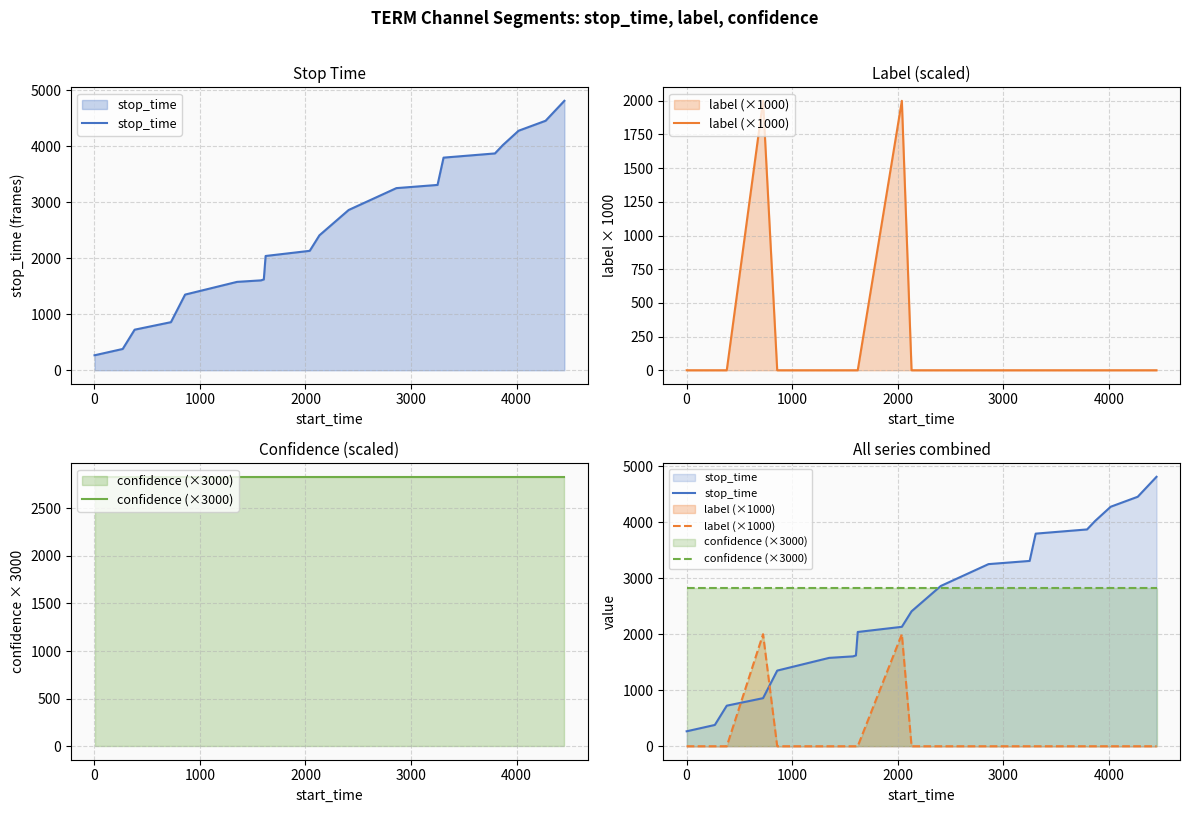

What is the value of the stop_time point at the 8th from the left?

1621.0